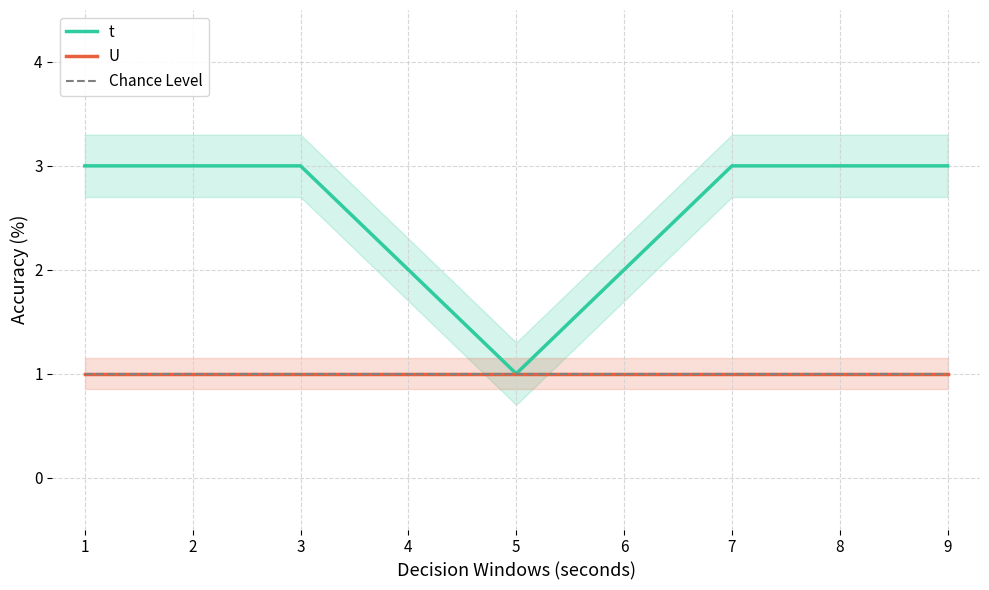

What is the maximum value shown in the chart?

3